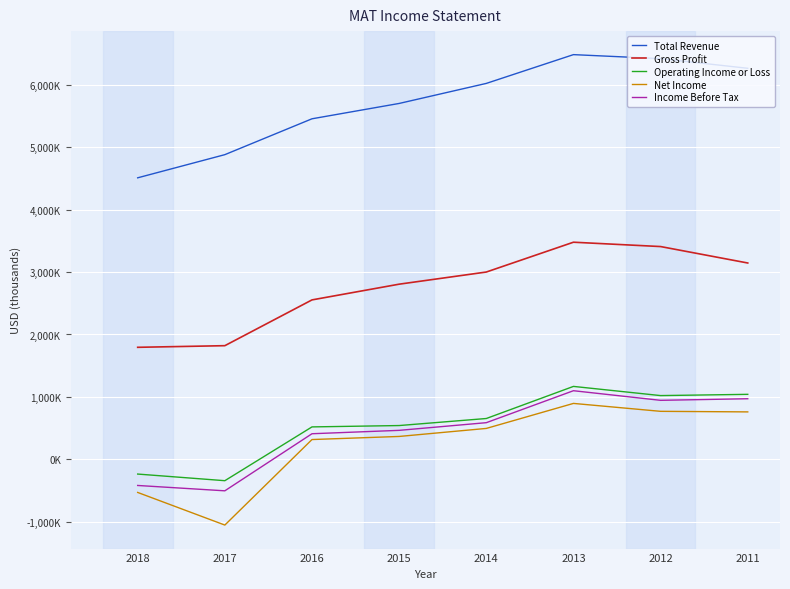

How many interior local peaks does the Total Revenue series have?

1